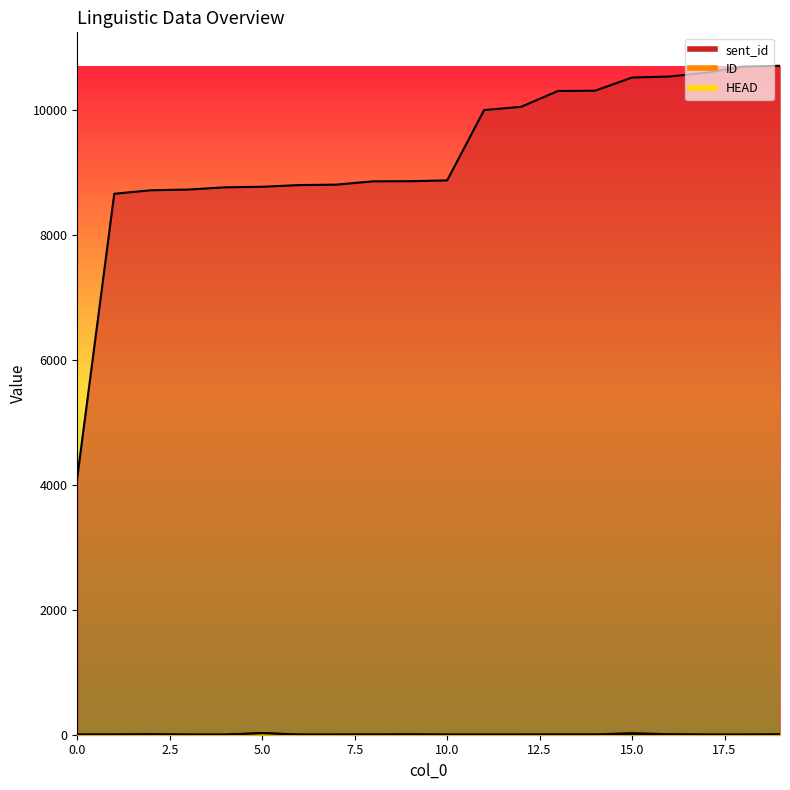

Which series changed the most between 15 and 17?

sent_id